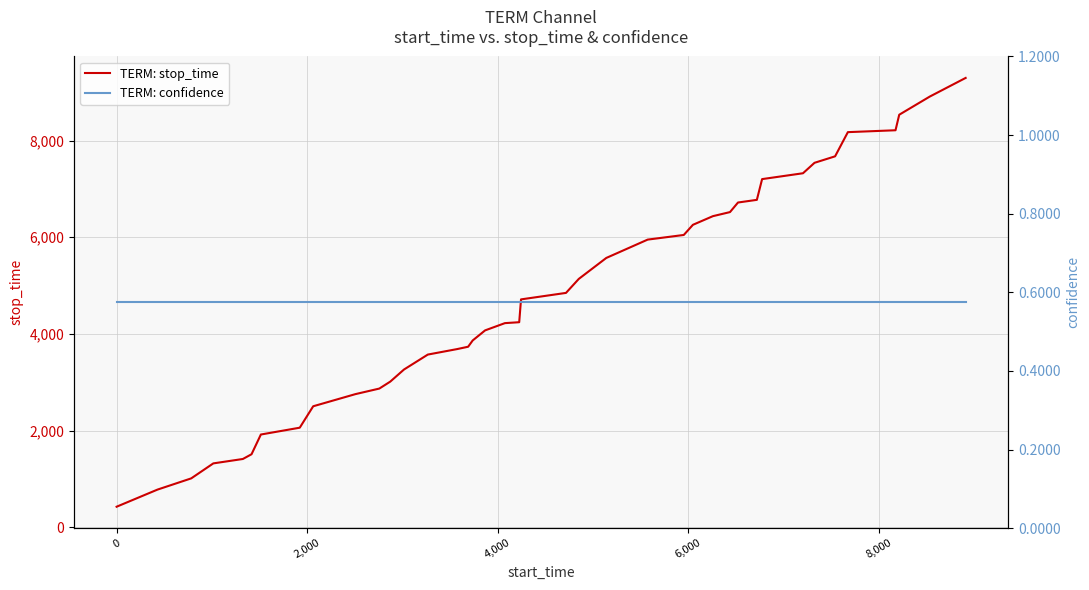

Which series has the largest range (max minus min)?

TERM: stop_time